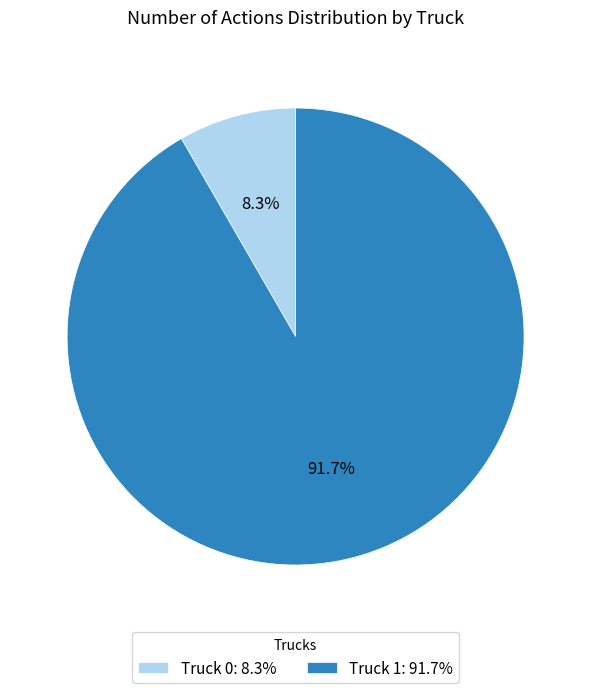

To the nearest percent, what is the difference between the largest and smallest slice percentages?

83%